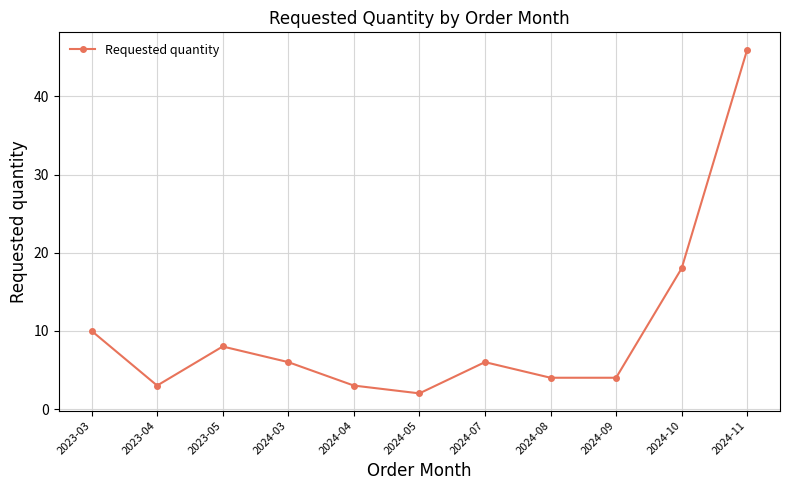

Approximately how many times larger is the value at 2024-09 compared to 2024-03?

0.7